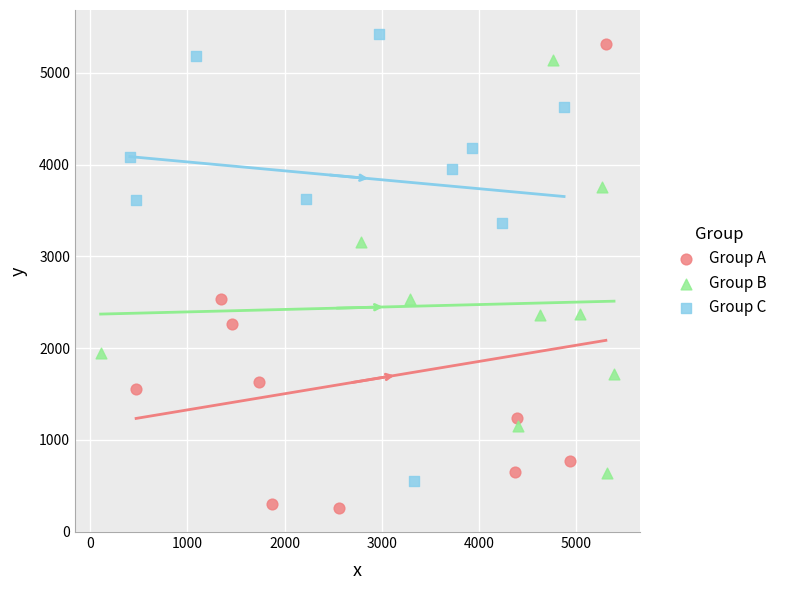

Which series reaches the minimum Y coordinate?

Group A